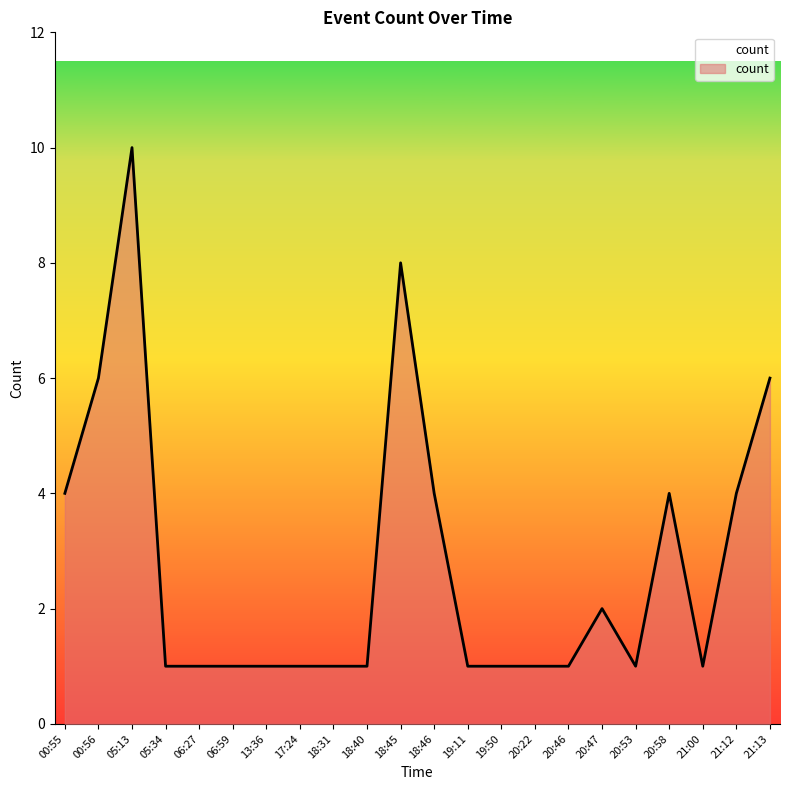

What position from the right is 18:40?

13